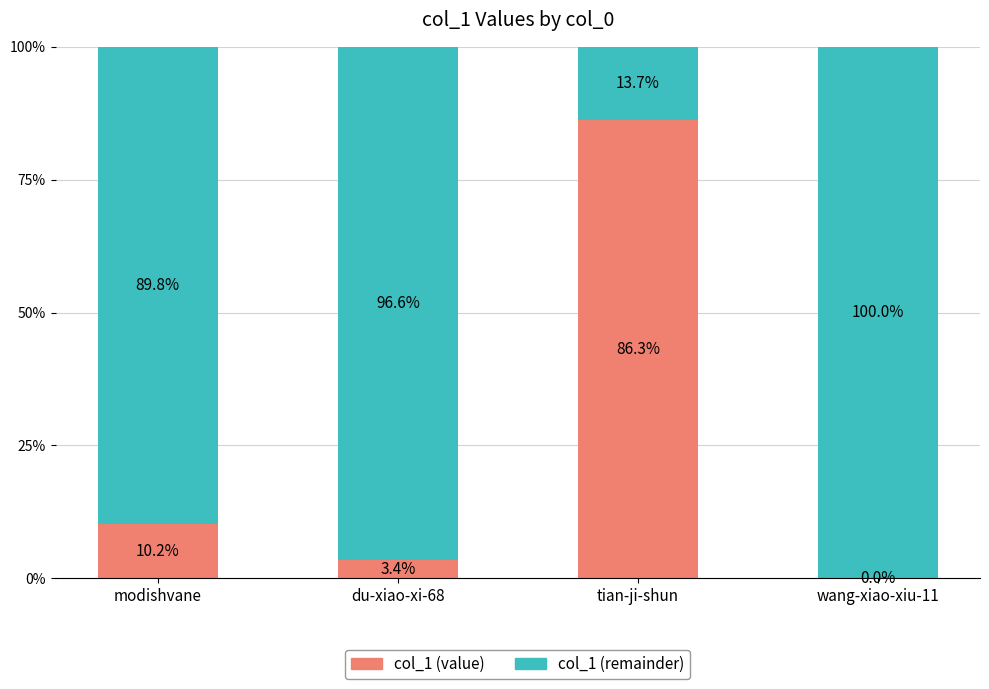

At which label is col_1 (value) closest to 43?

modishvane